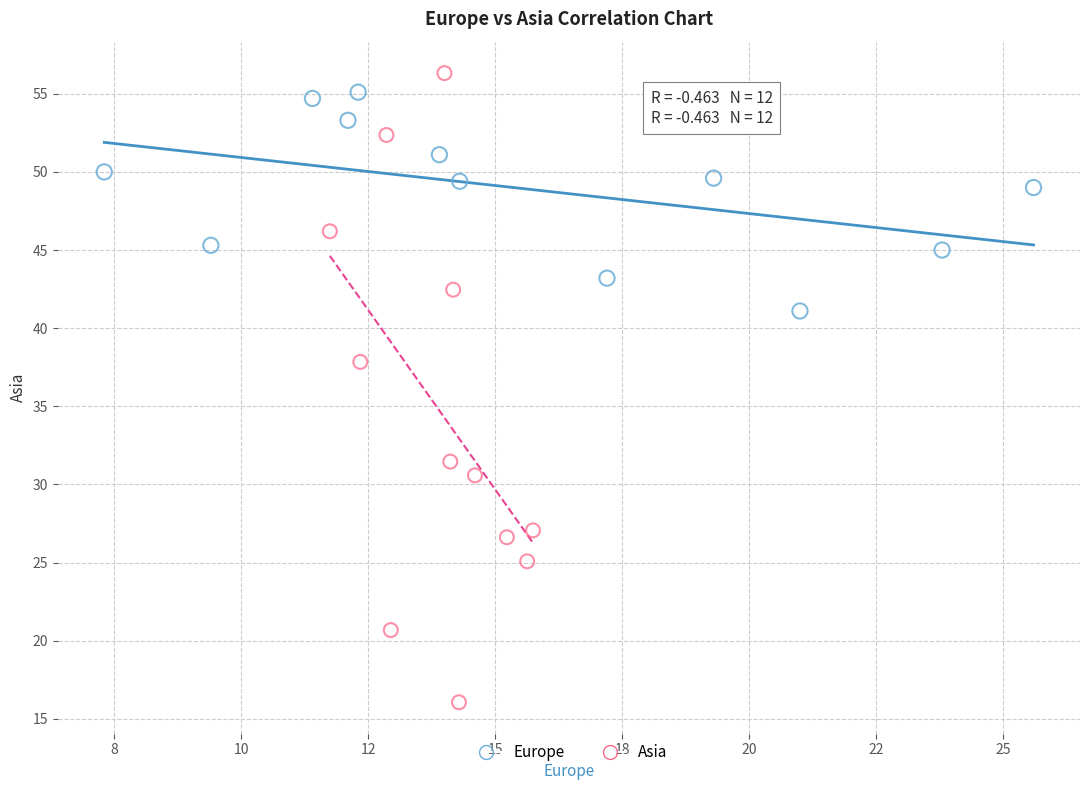

Which series has the largest Y range (max minus min)?

Asia